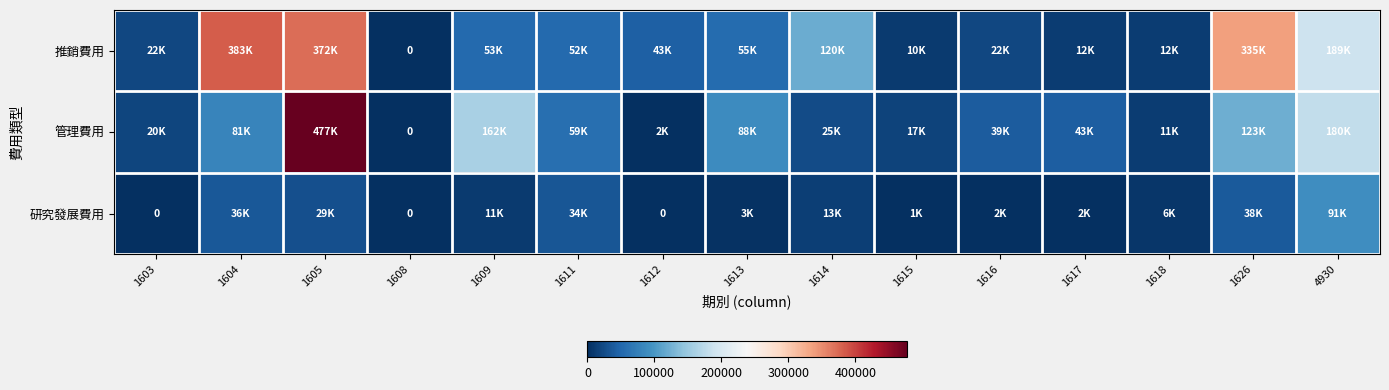

List the labels in order of 研究發展費用 value, smallest first.

1603, 1608, 1612, 1615, 1616, 1617, 1613, 1618, 1609, 1614, 1605, 1611, 1604, 1626, 4930